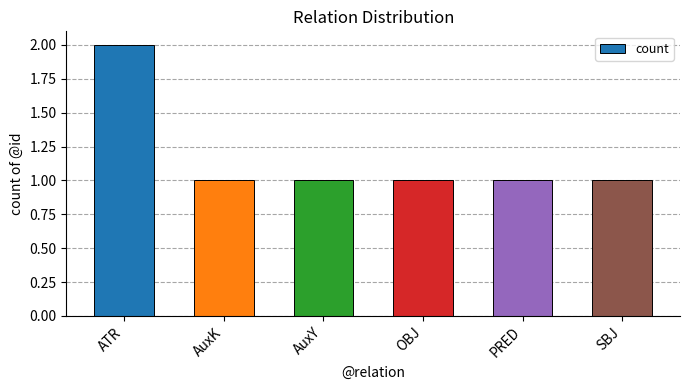

What is the difference between the maximum and minimum values?

1